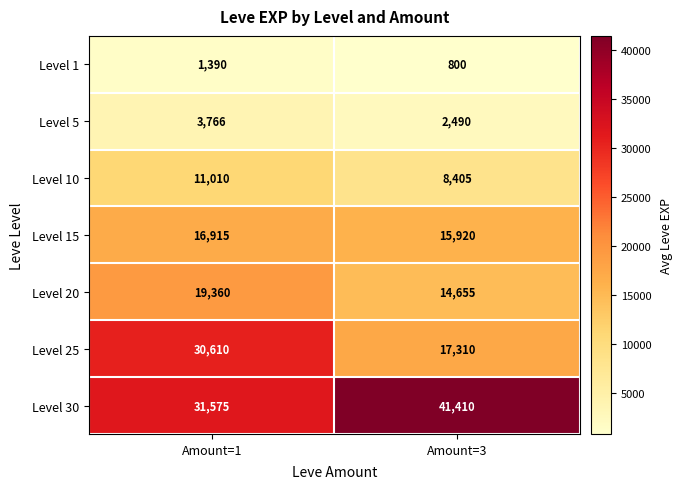

Rank the series by their maximum value, from highest to lowest.

Level 30, Level 25, Level 20, Level 15, Level 10, Level 5, Level 1